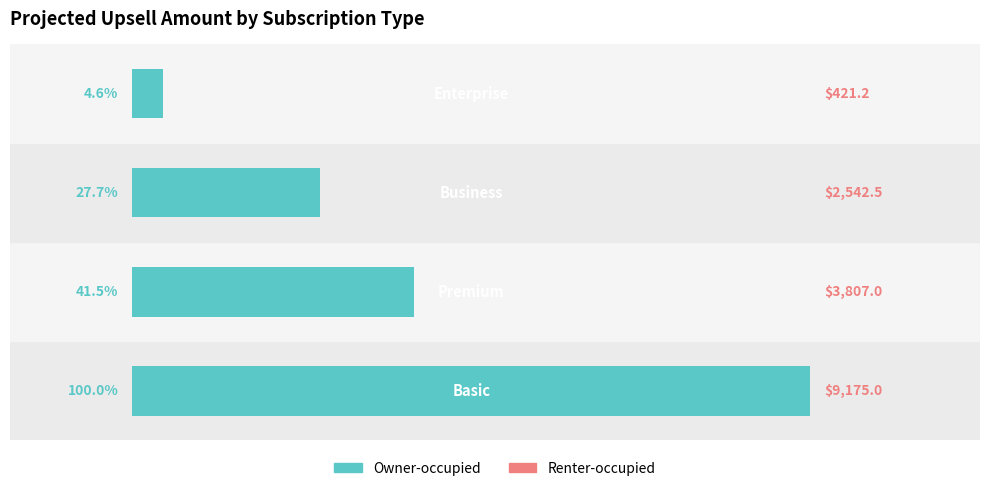

Reading bottom to top, list all the values displayed in this chart.

9175.0	3807.0	2542.5	421.2